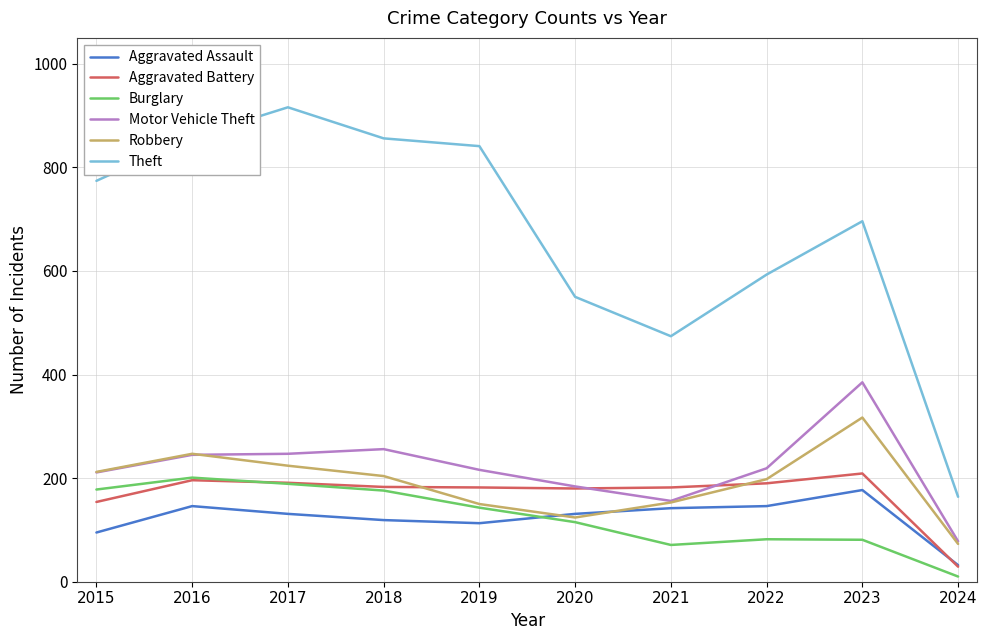

Which series has the largest range (max minus min)?

Theft